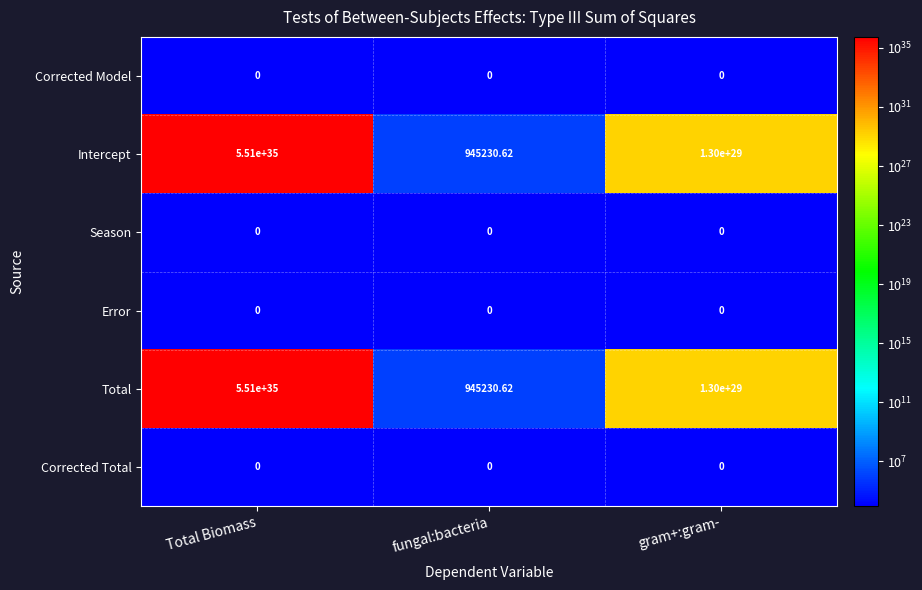

At how many categories does at least one series exceed 506899198148694016547300040708718592?

1